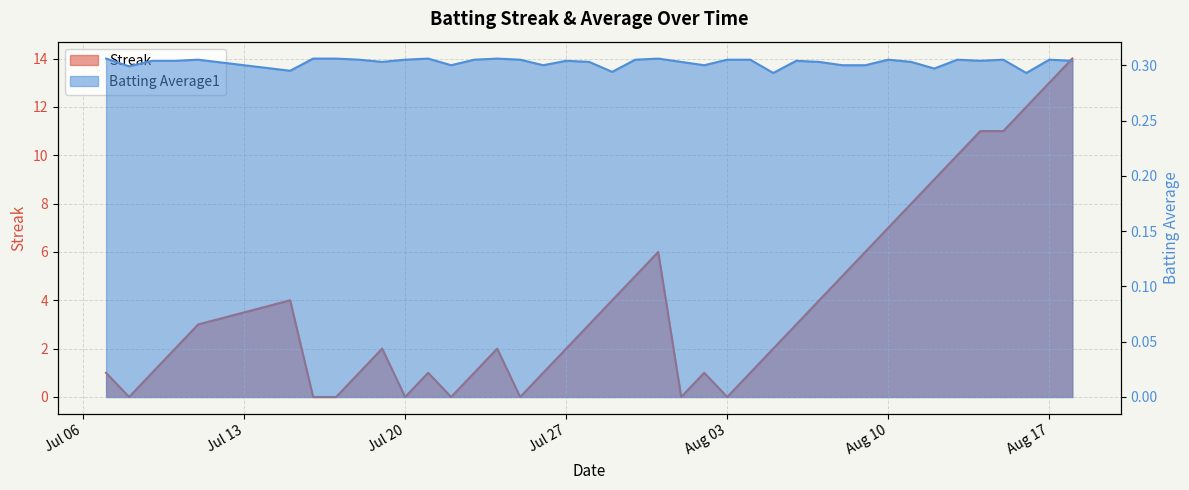

Which series ends up on top after the final intersection of Streak and Batting Average1?

Streak